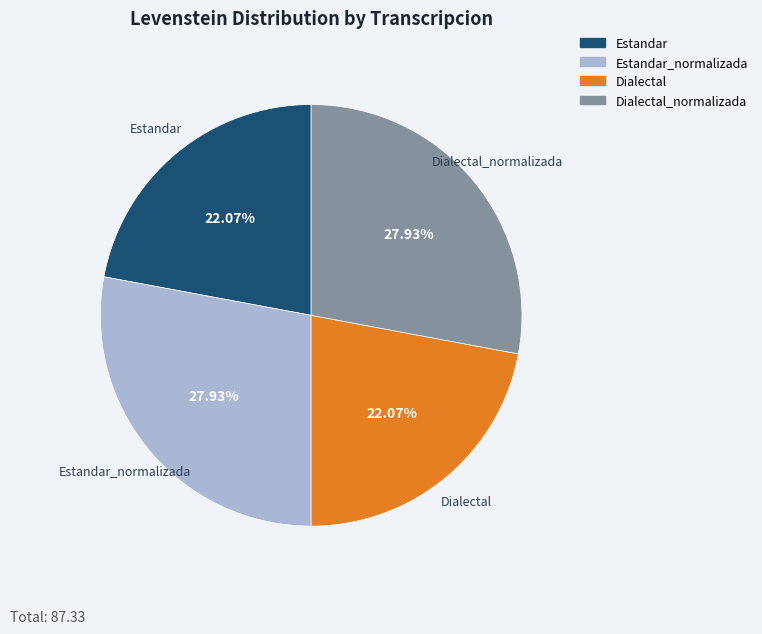

Is there a majority slice in this chart?

No